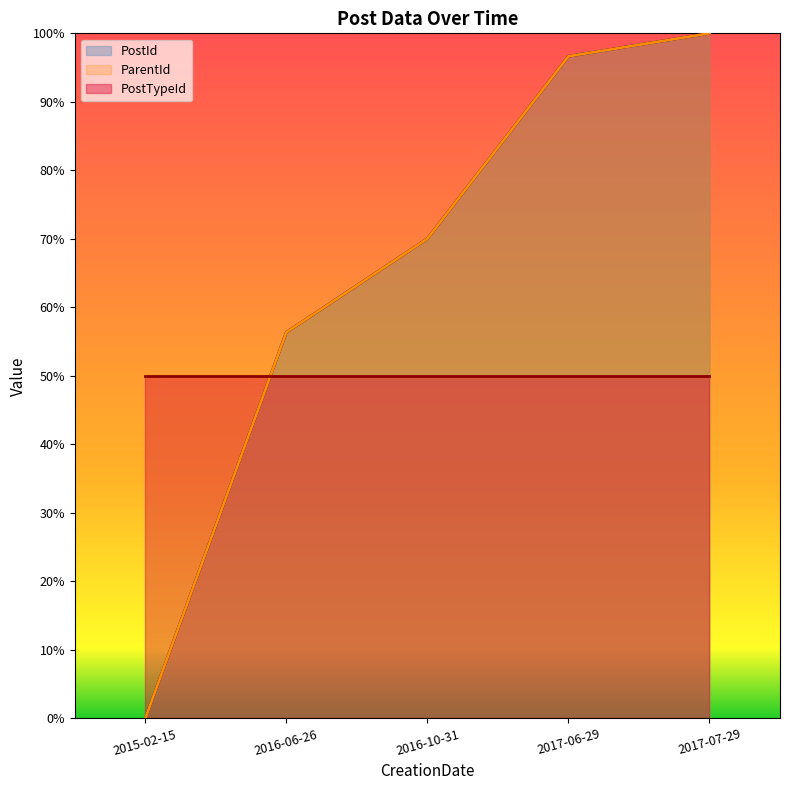

How many lines are shown in the chart?

3